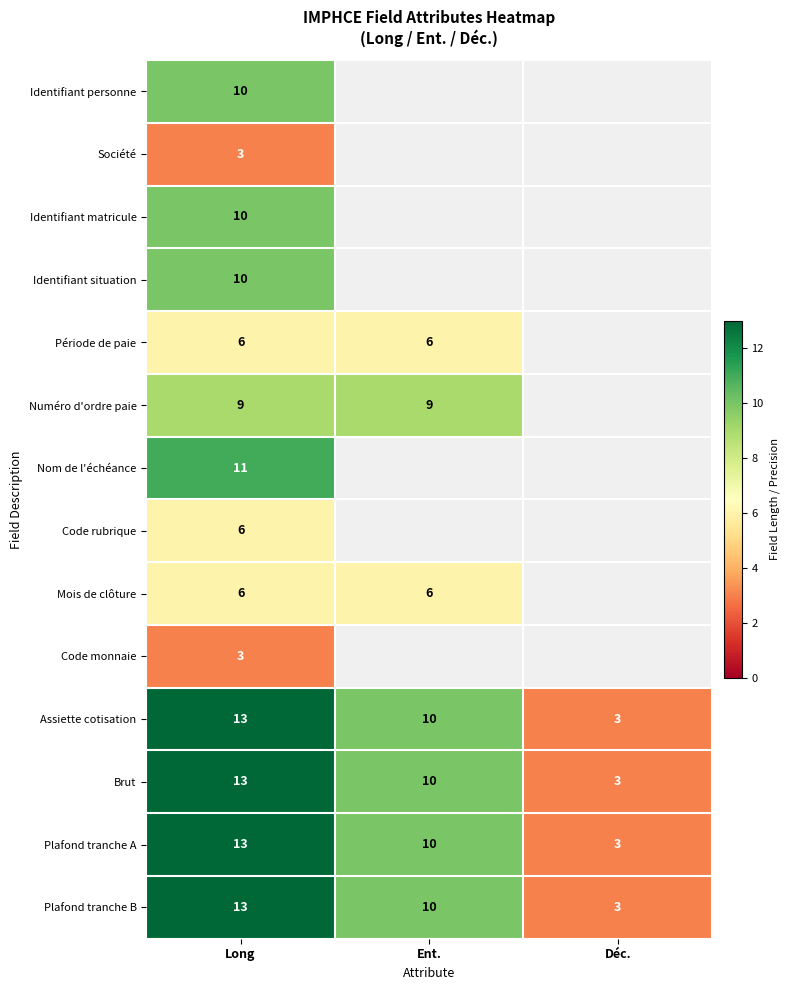

Is it true that Assiette cotisation equals 18.5 at Long?

False